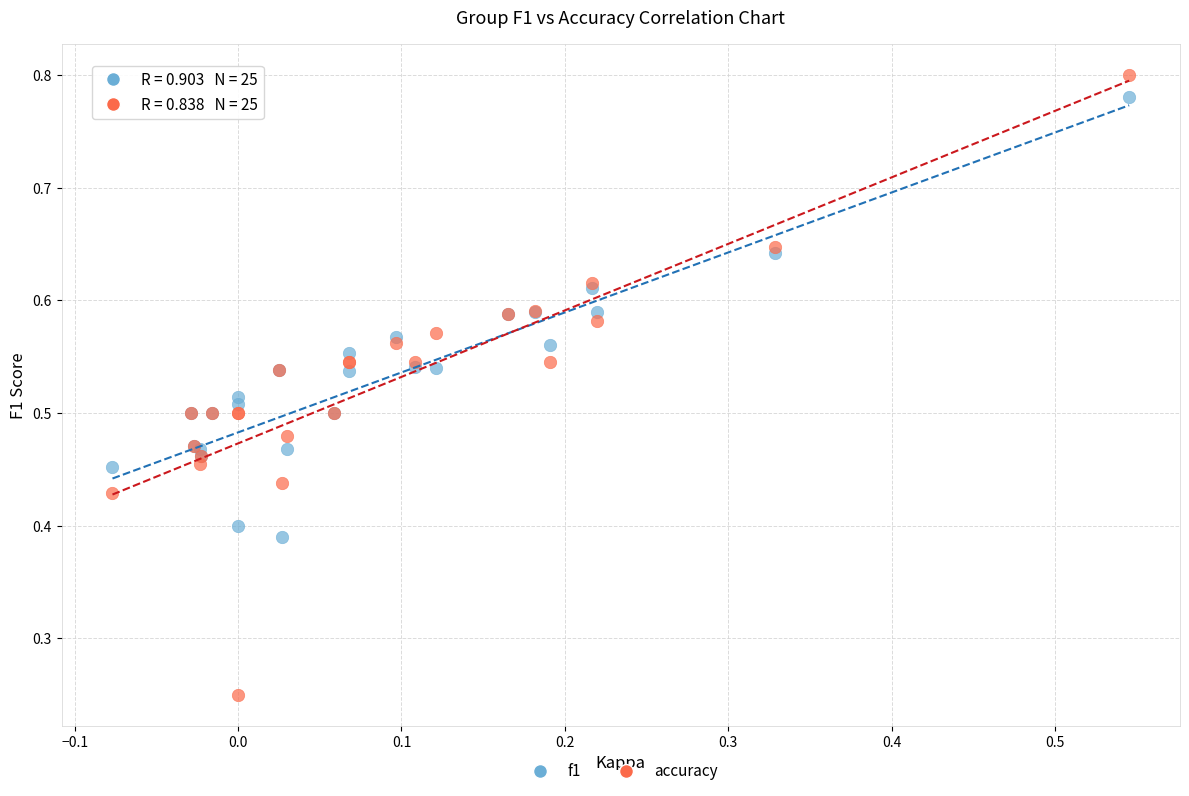

Which series reaches the minimum Y coordinate?

accuracy